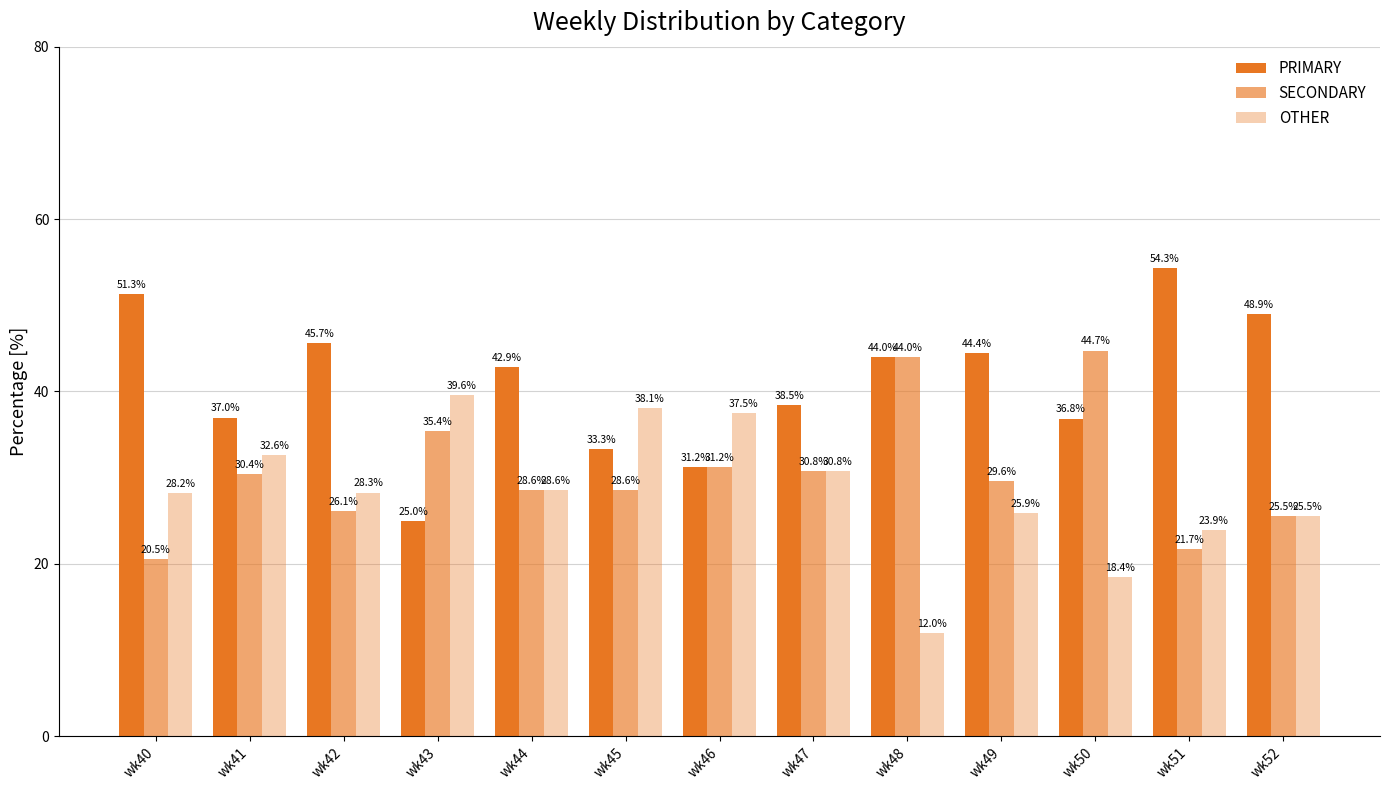

Is it true that PRIMARY equals 33.3 at wk45?

True